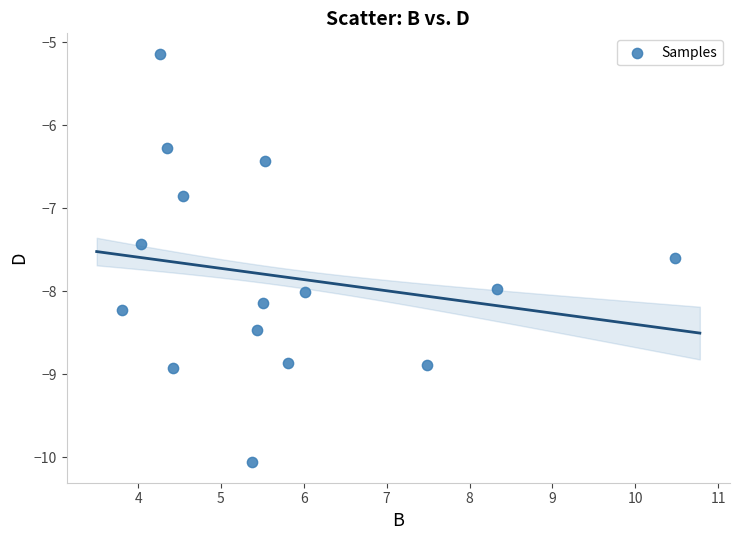

What is the range of X values (max minus min)?

6.7